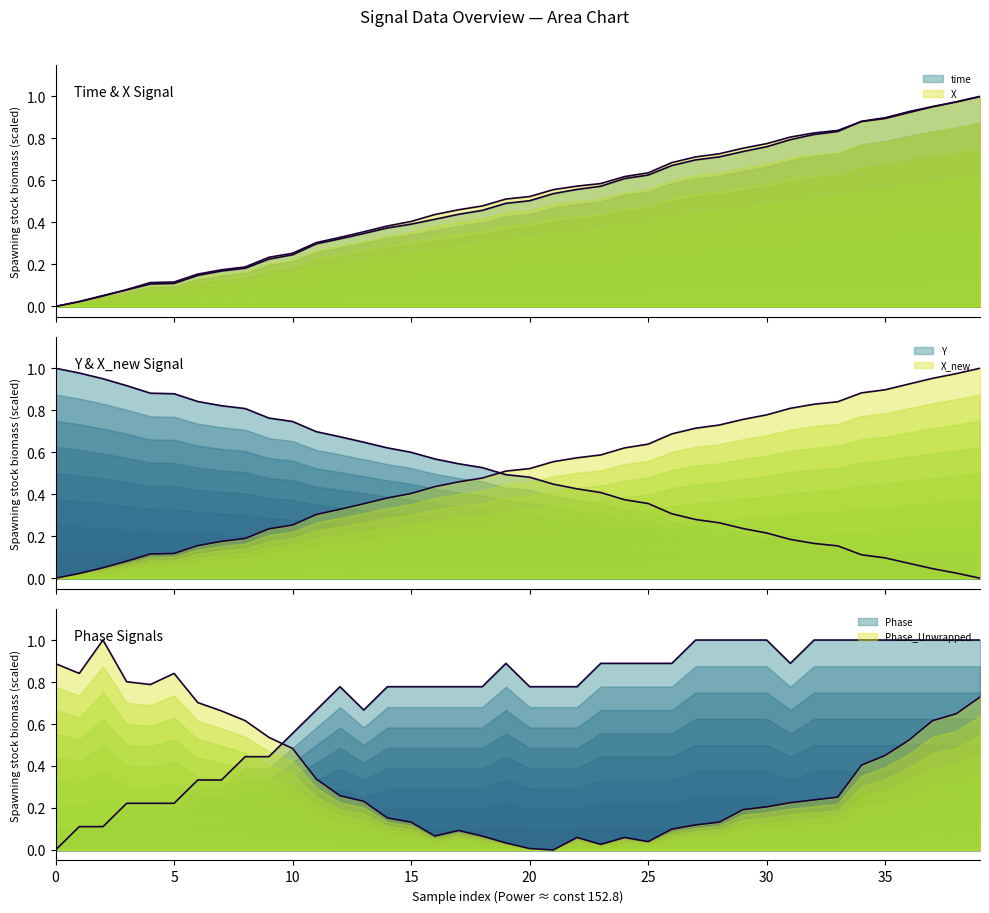

What is the value of the time point at the 23rd from the left?

0.6